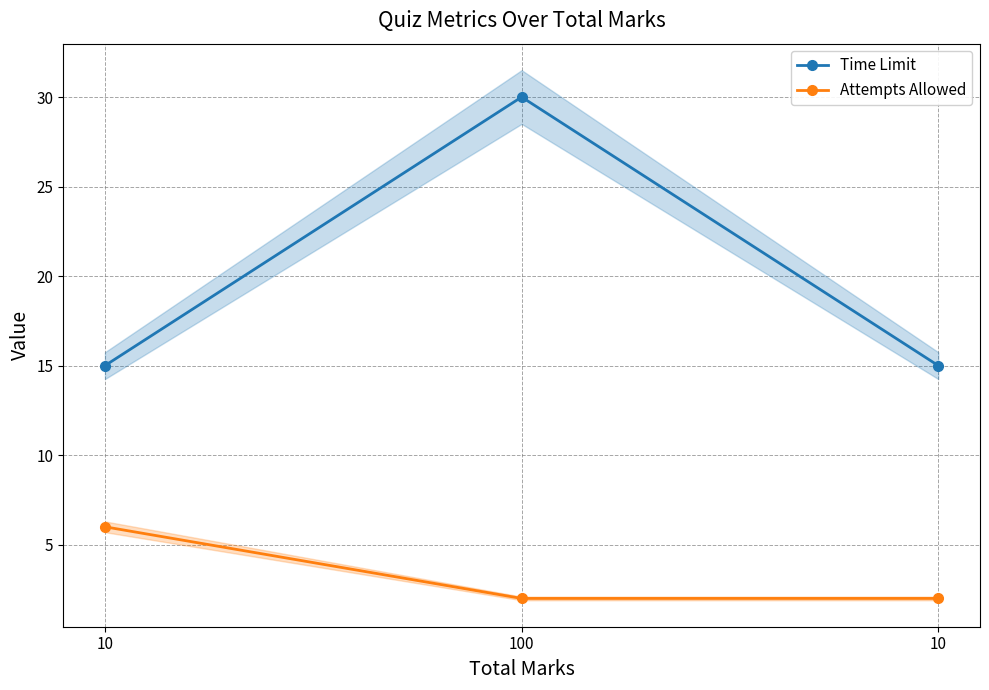

Which series changed the most between 100 and 10?

Time Limit